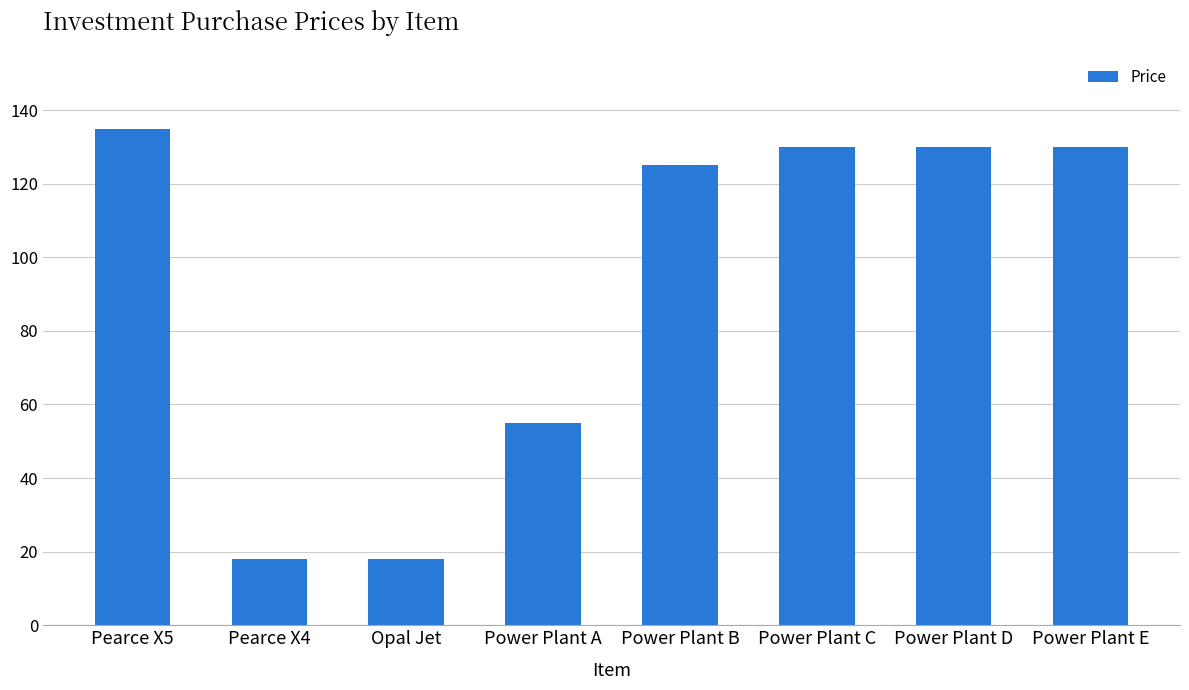

What is the change in value from Pearce X5 to Power Plant B?

-10